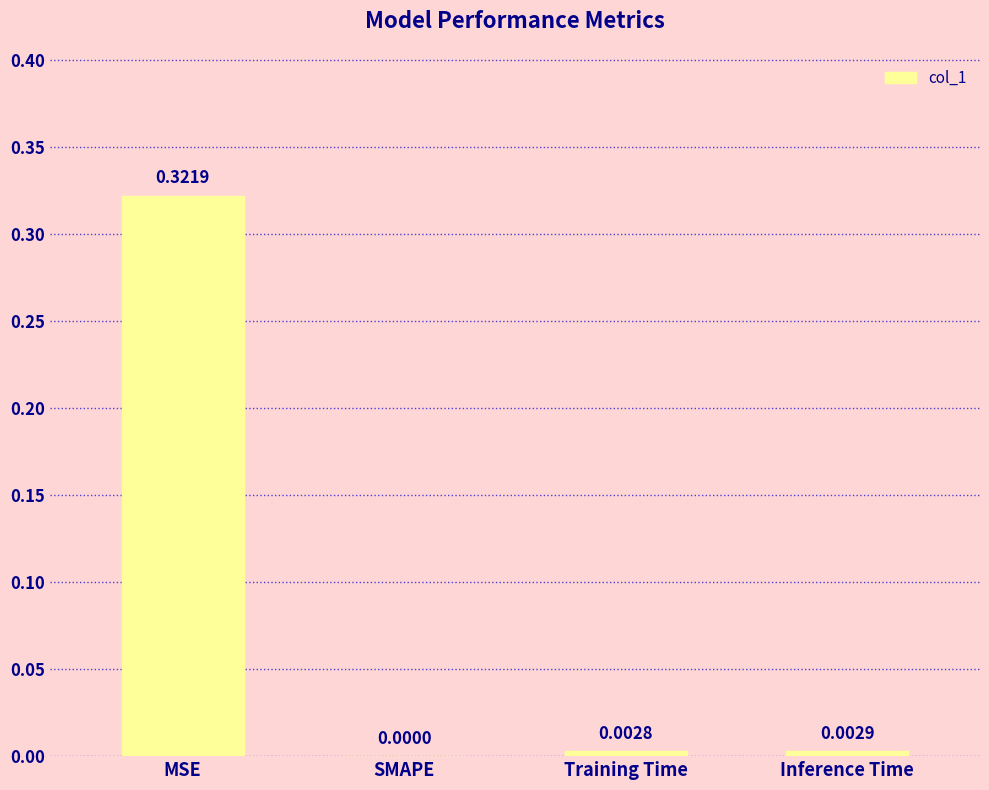

Which has a higher value, Training Time or MSE?

MSE